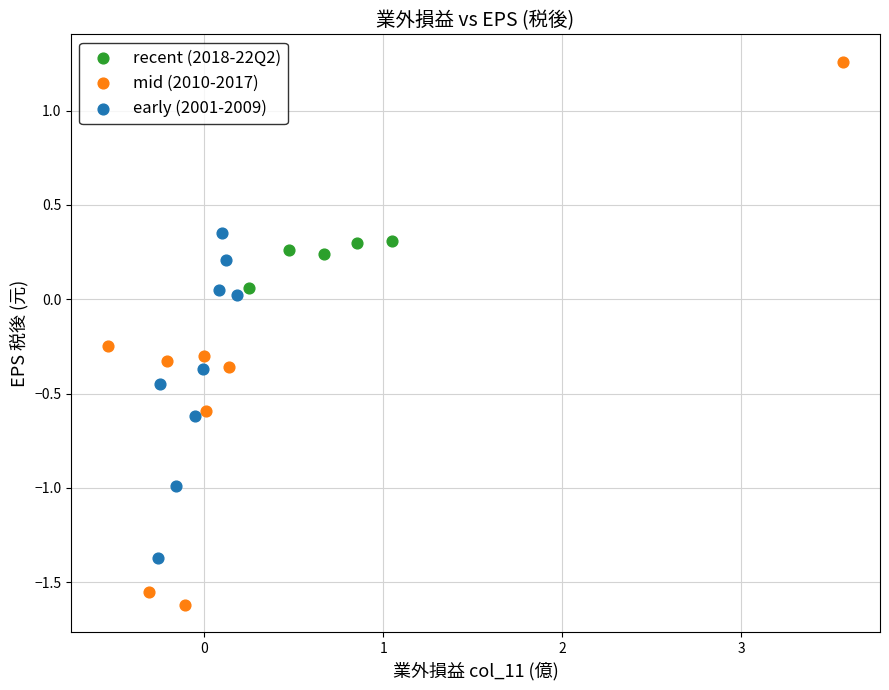

Which series contains the highest Y value?

mid (2010-2017)